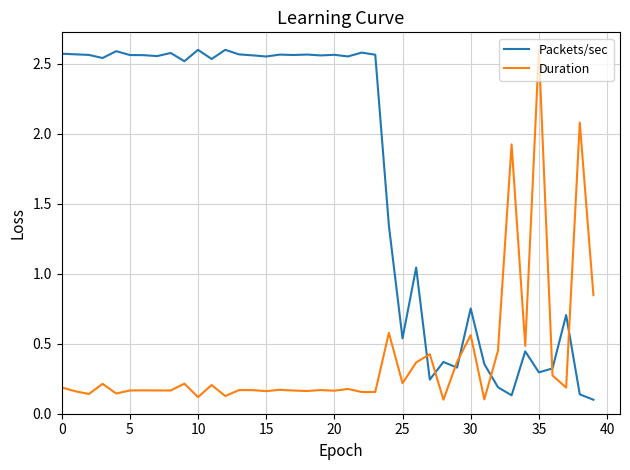

List the series in order of their overall mean, highest first.

Packets/sec, Duration